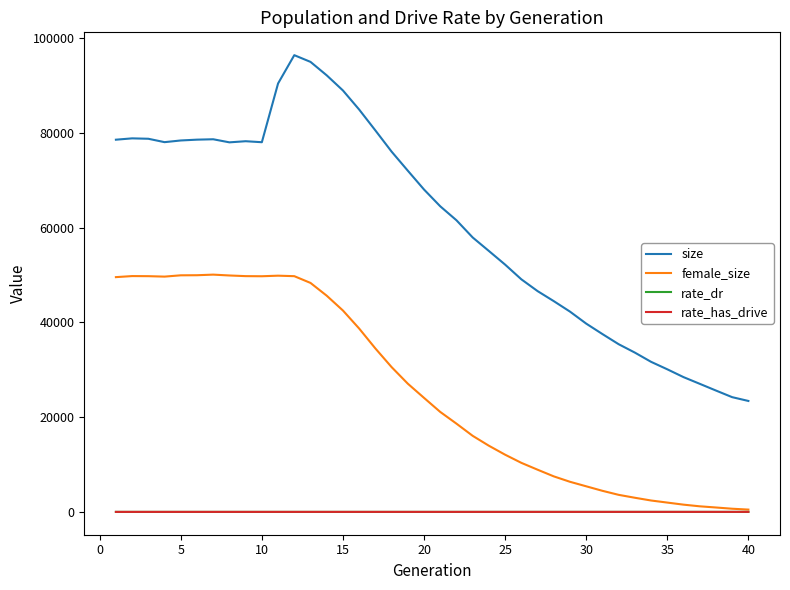

True or false: size and rate_dr intersect in this chart.

False